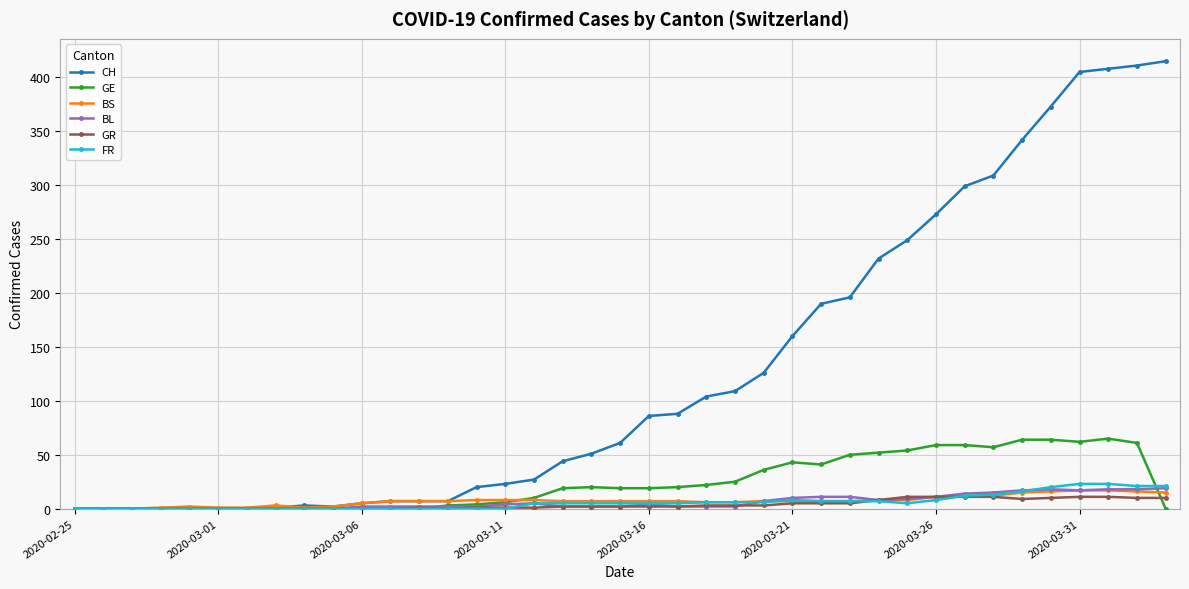

Which series has the widest spread of values?

CH